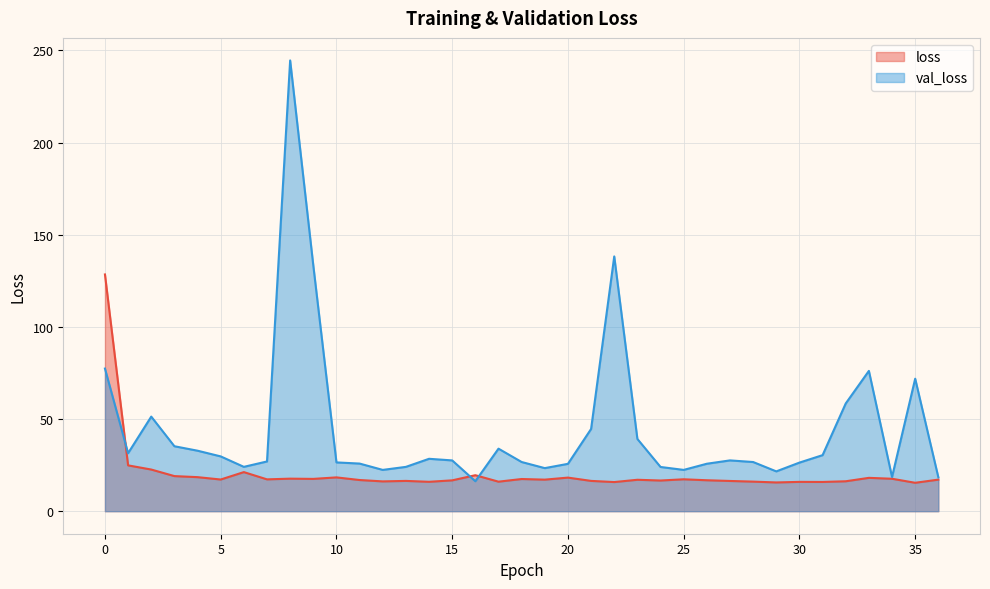

How many values in the val_loss series exceed 27?

19